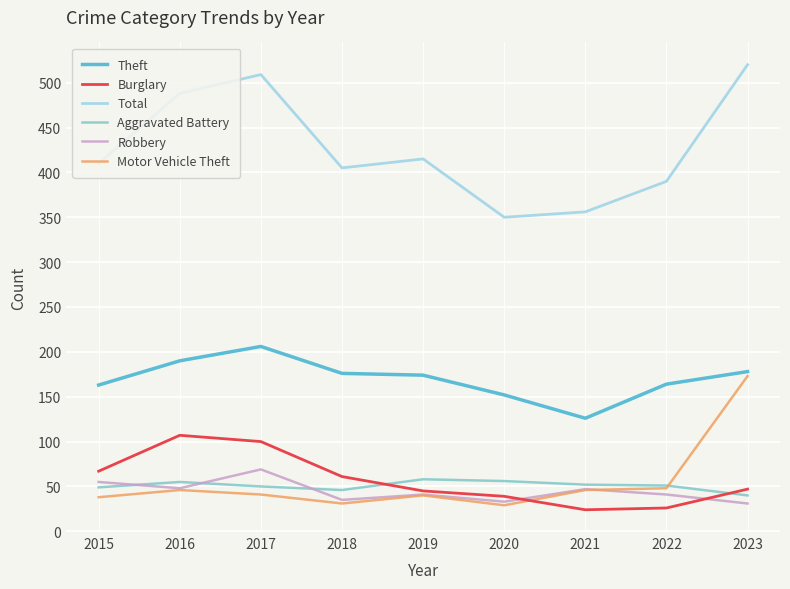

True or false: Robbery and Theft intersect in this chart.

False